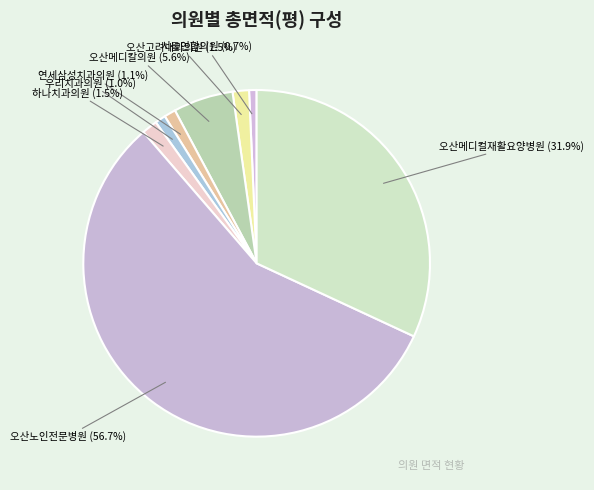

What percentage do 오산노인전문병원 and 서울연합의원 together represent?

57.4%